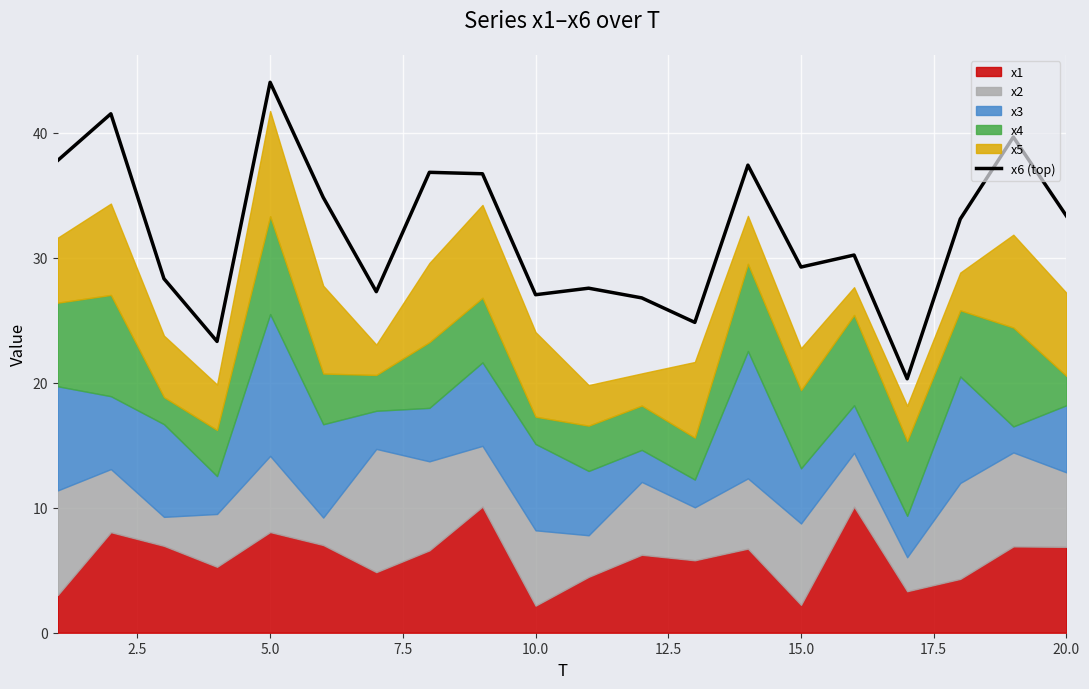

True or false: x6 (top) has a value of 35.2 at 10.0.

False